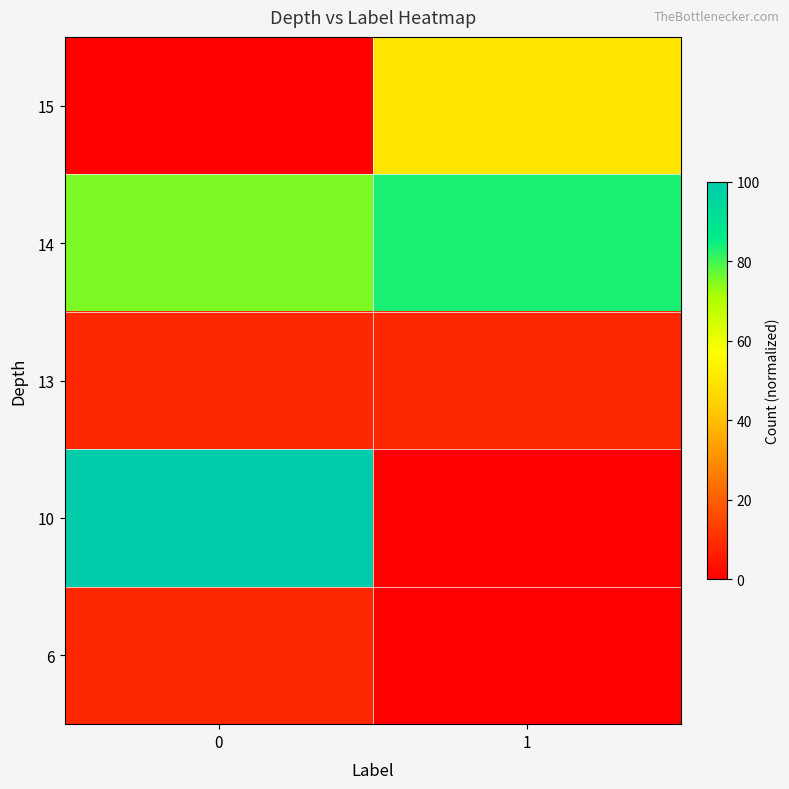

Reading left to right, extract all data points from this chart.

6: 0=8.3	1=0.0
10: 0=100.0	1=0.0
13: 0=8.3	1=8.3
14: 0=75.0	1=83.3
15: 0=0.0	1=50.0